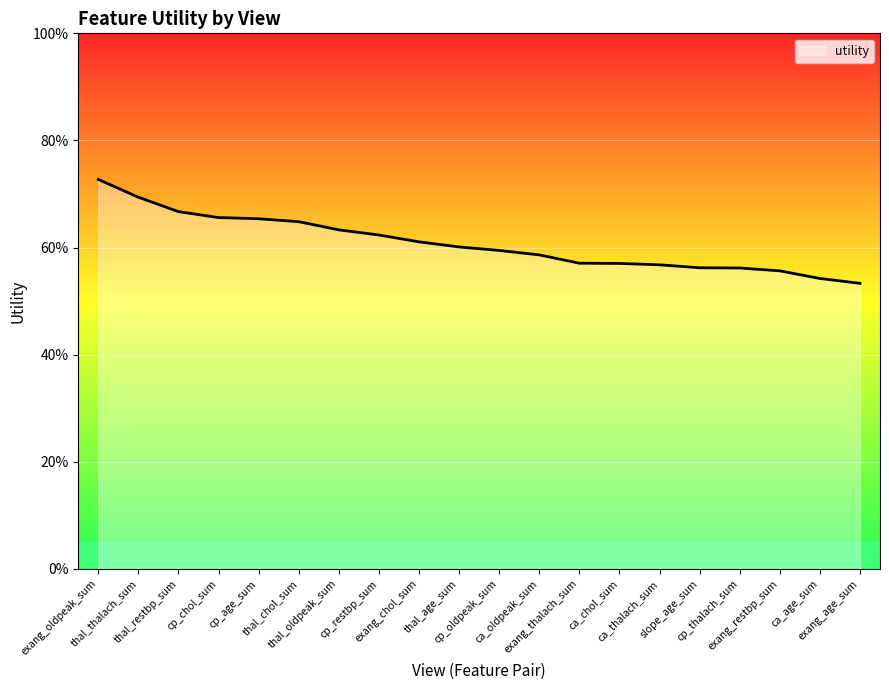

Reading left to right, list all the values displayed in this chart.

0.7	0.7	0.7	0.7	0.7	0.6	0.6	0.6	0.6	0.6	0.6	0.6	0.6	0.6	0.6	0.6	0.6	0.6	0.5	0.5